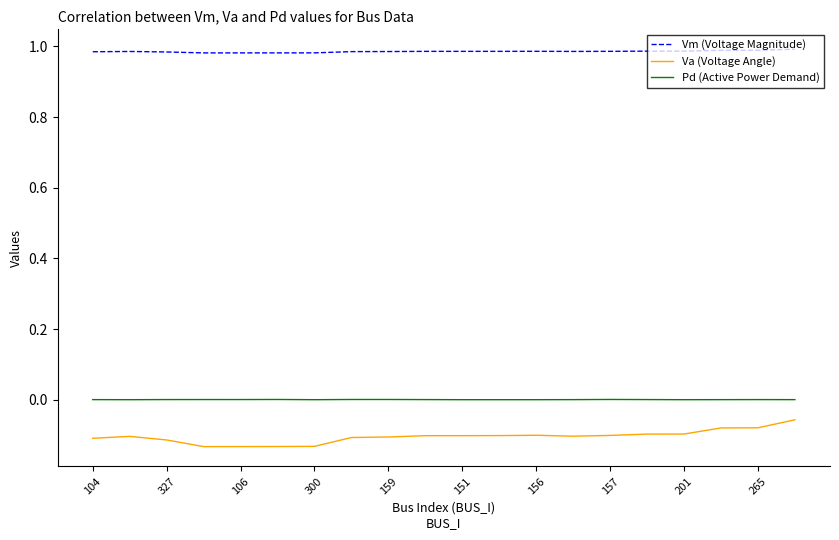

List the series in order of their peak value, highest first.

Vm (Voltage Magnitude), Pd (Active Power Demand), Va (Voltage Angle)